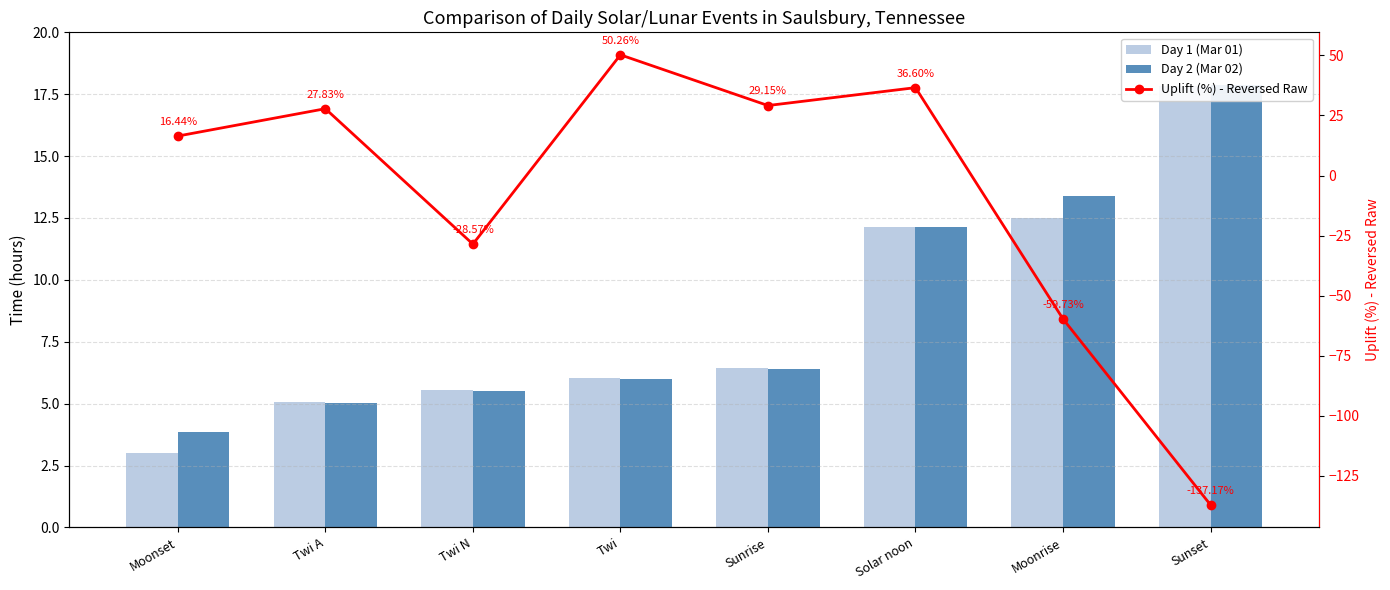

What is the label of the 2nd bar from the right?

Moonrise